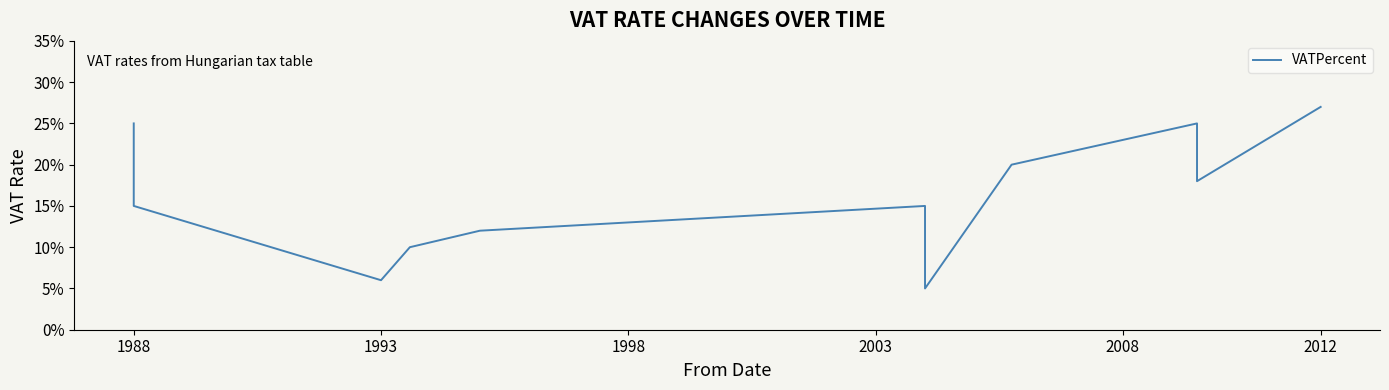

True or false: the data has more than 1 interior local peaks.

True